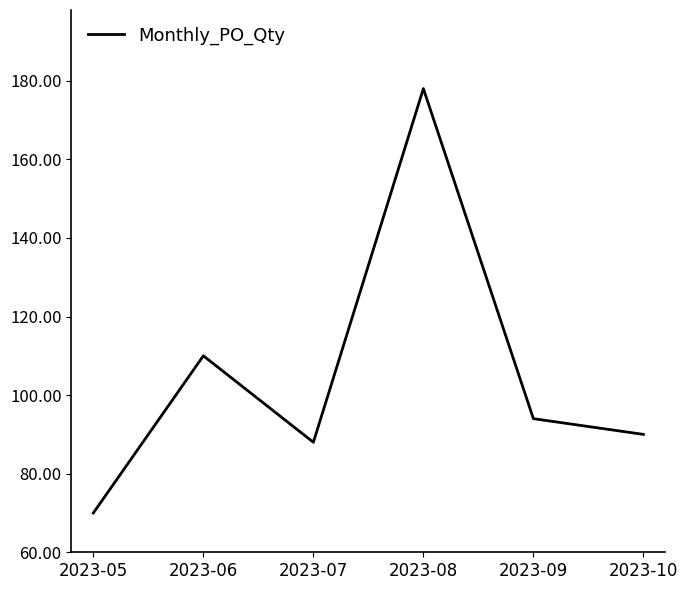

How many values are below 94?

3